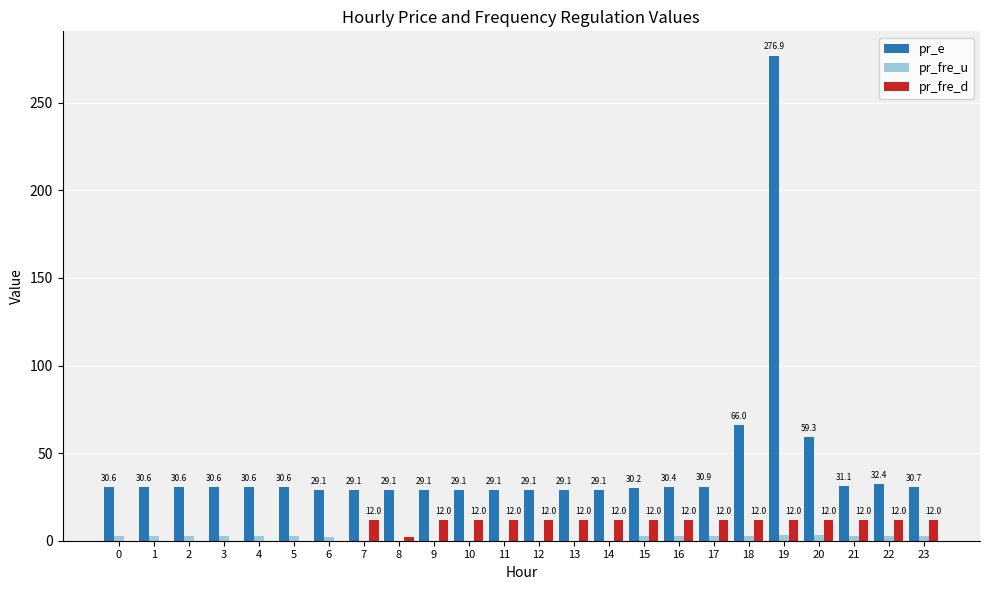

What is the approximate value of pr_e at 21?

31.1